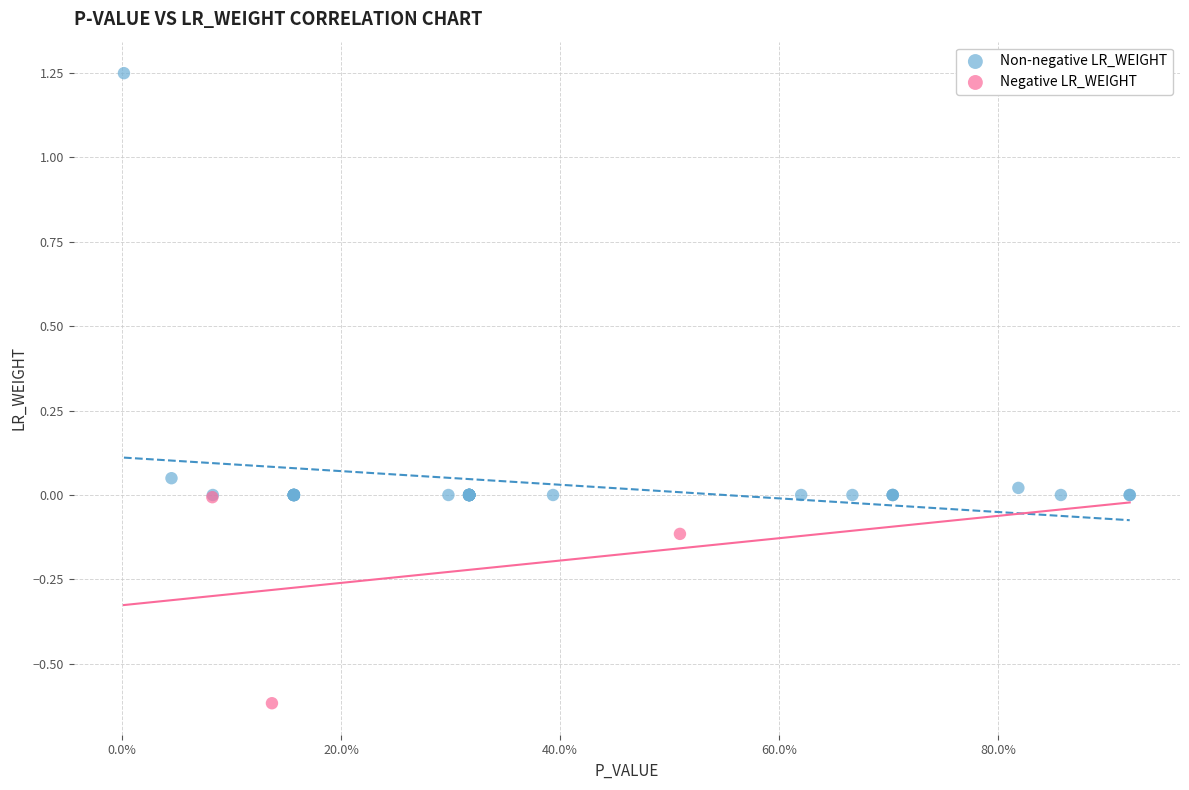

Which series has the largest Y range (max minus min)?

Non-negative LR_WEIGHT